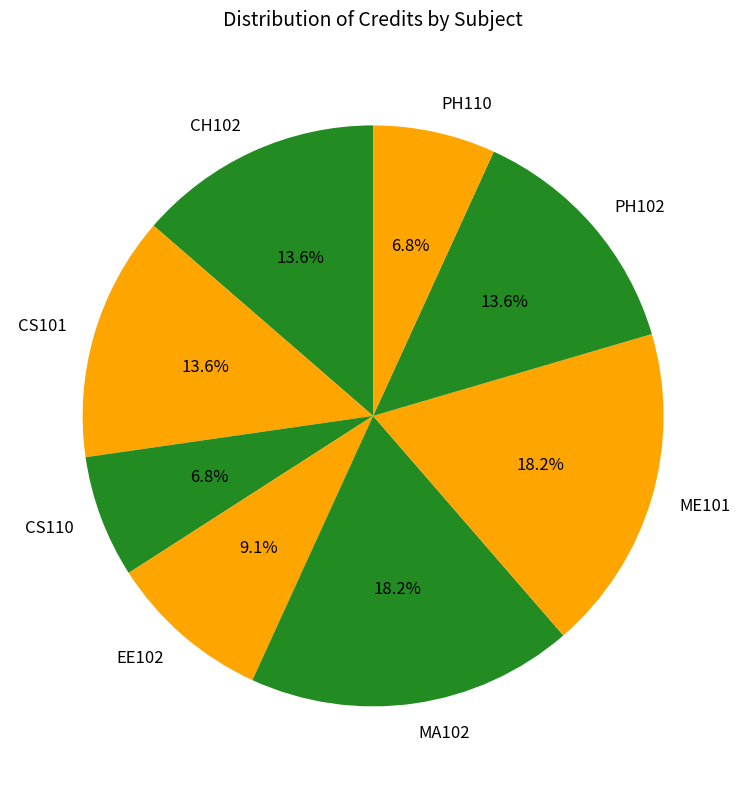

Combined, what portion of the pie is MA102 and CS110?

25.0%